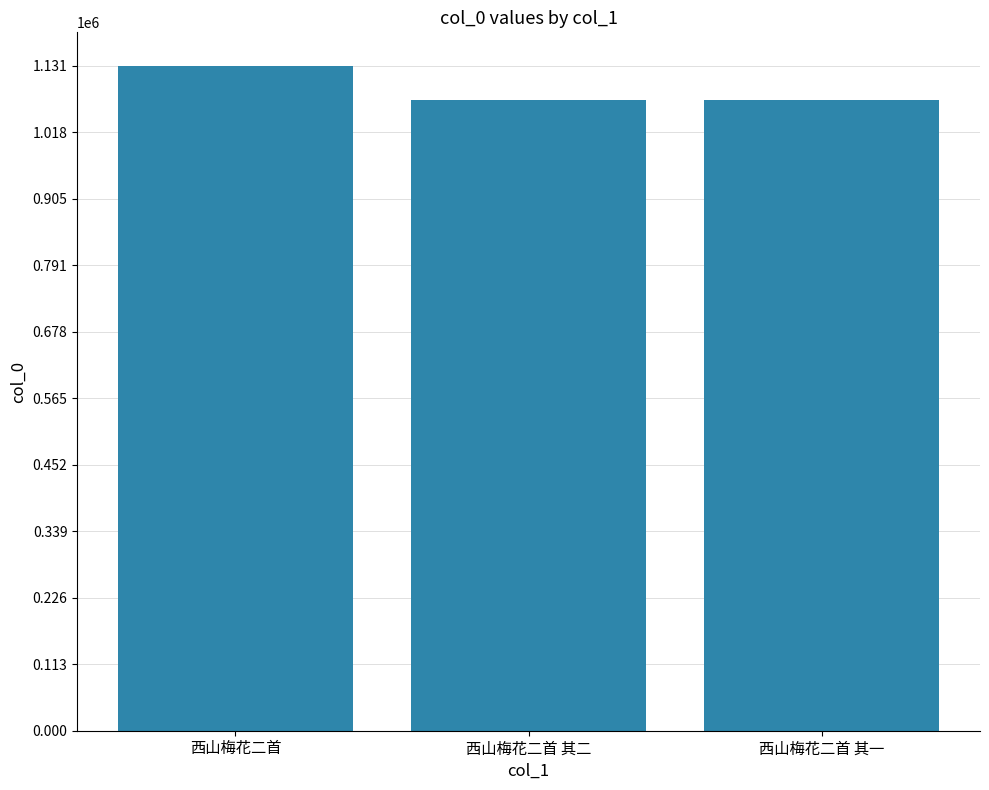

What is the label of the 1st bar from the right?

西山梅花二首 其一